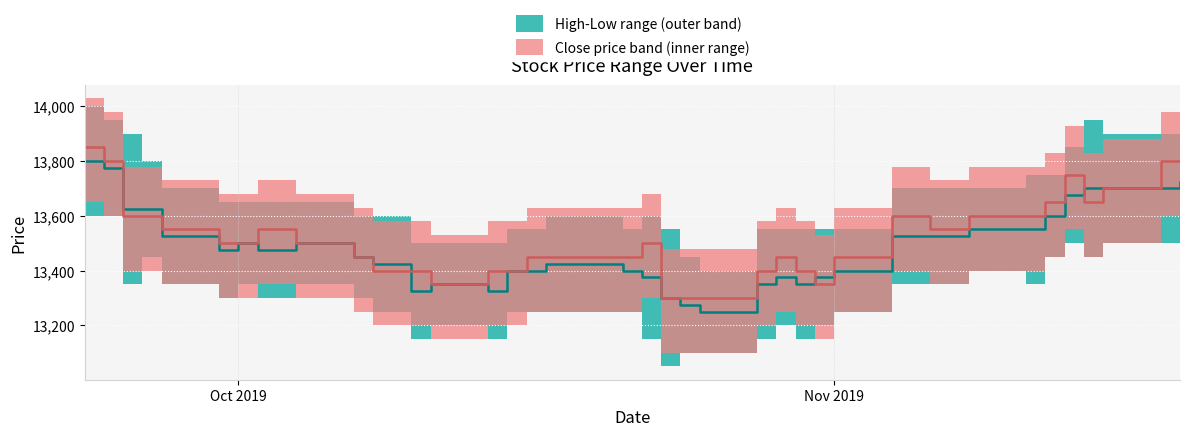

What is the value of the high point at the 38th from the left?

13700